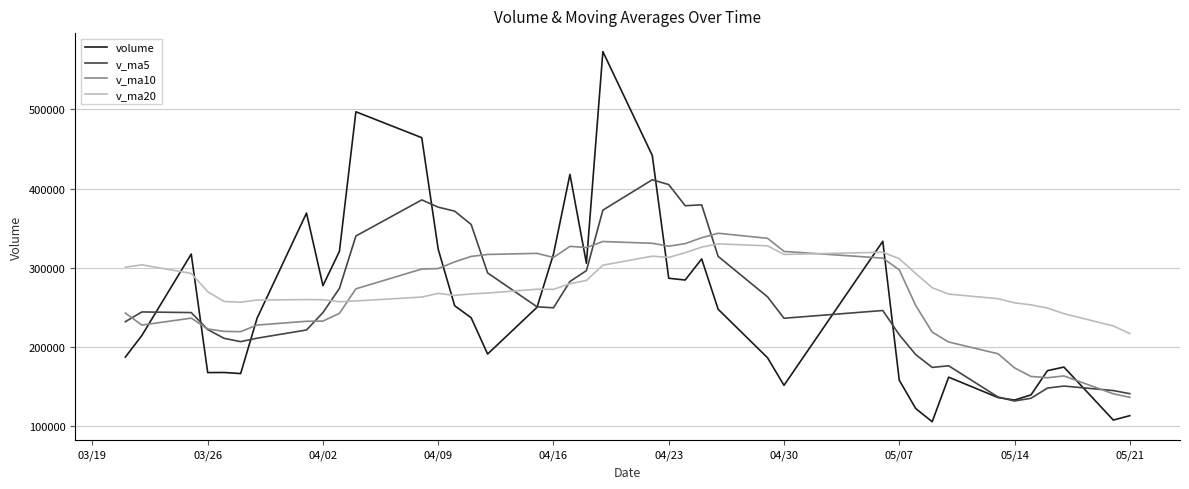

Does the chart display data point markers on the line(s)?

No